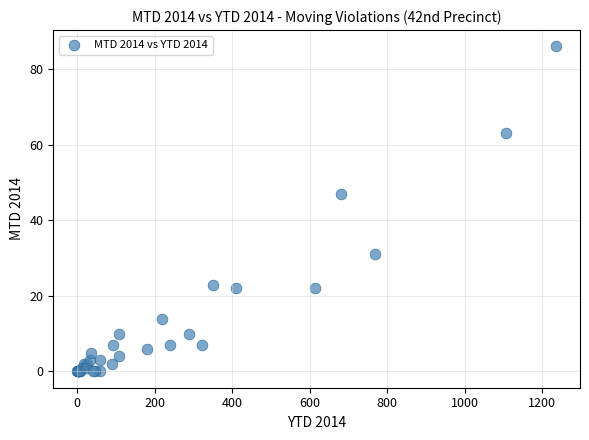

What Y value in the scatter plot is closest to 43?

47